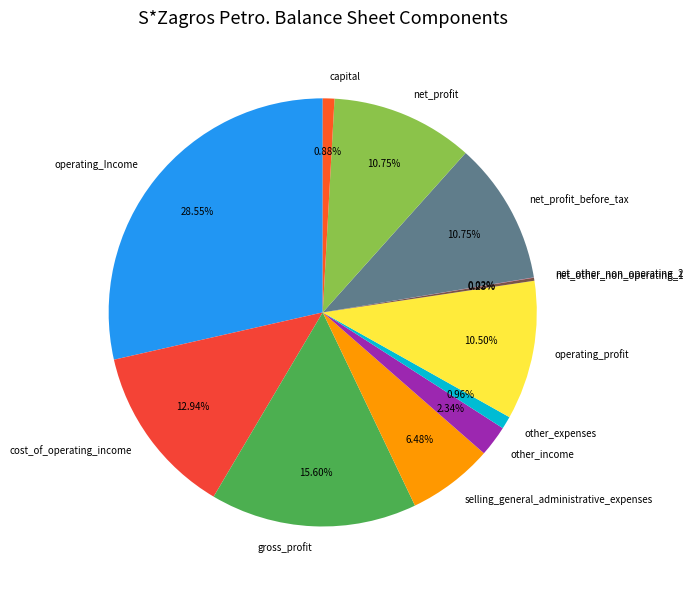

Which has a higher value, operating_Income or other_expenses?

operating_Income